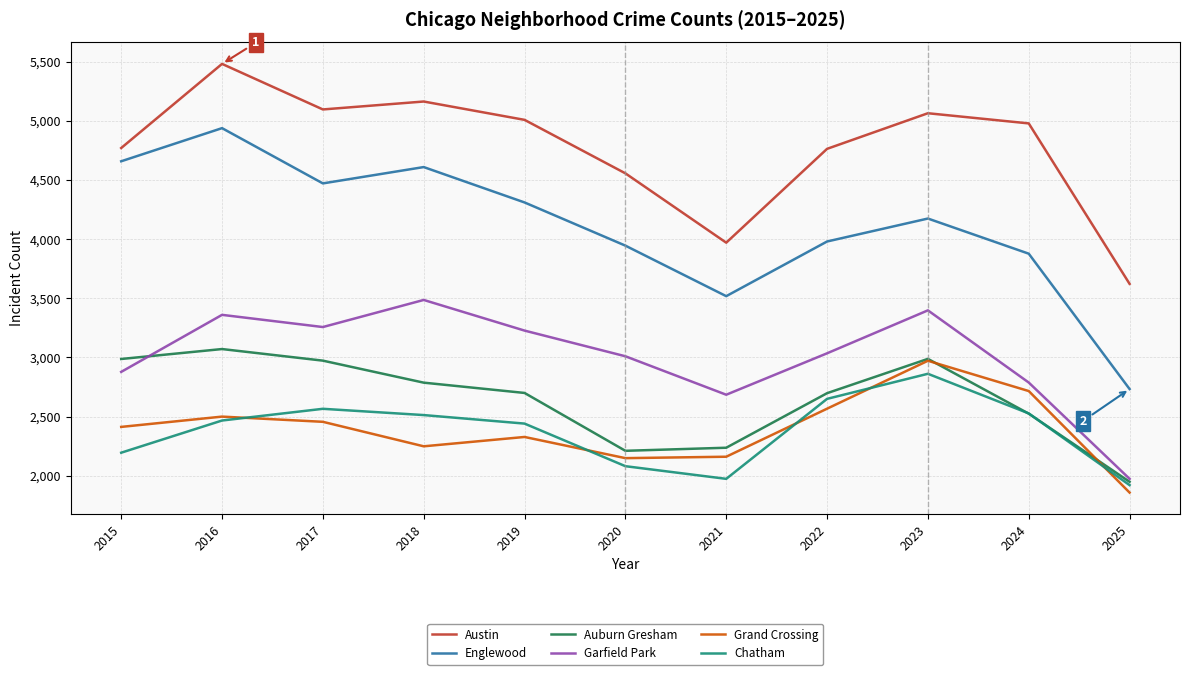

True or false: Chatham has more than 1 interior local peaks.

True